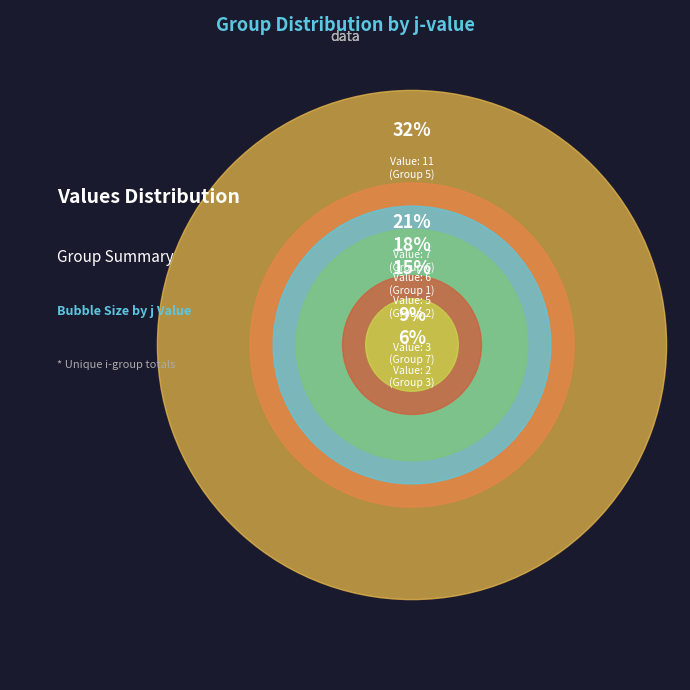

How many slices are in this pie chart?

6